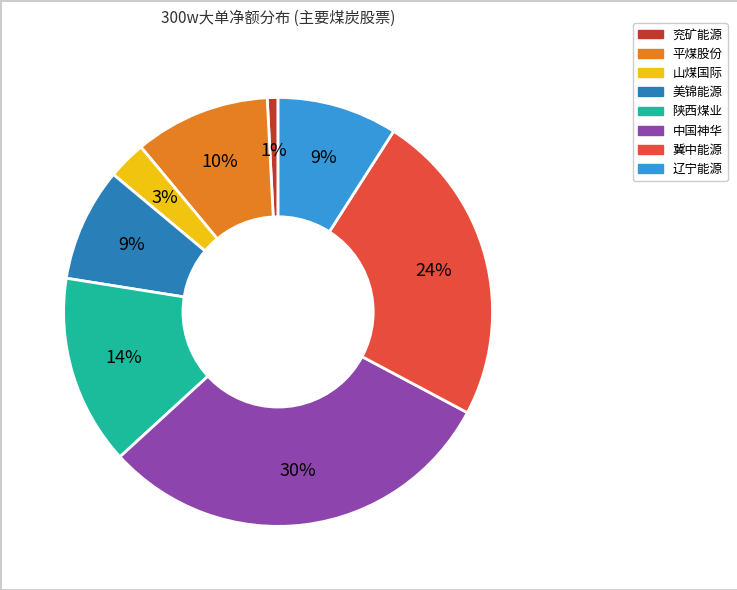

Which has a higher value, 山煤国际 or 平煤股份?

平煤股份